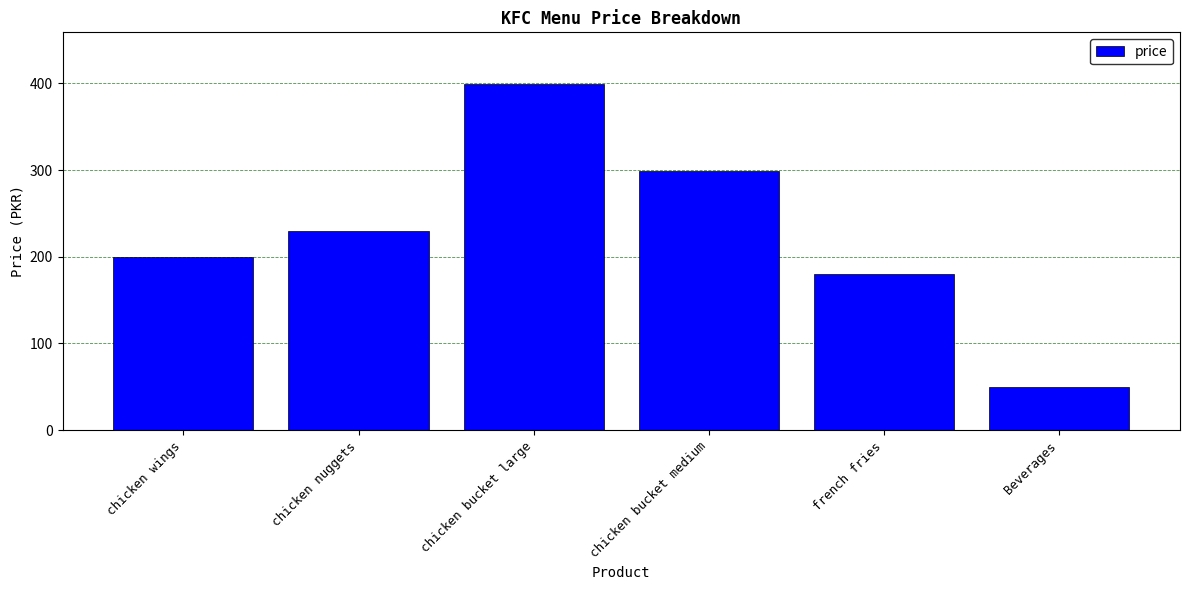

What is the label of the 5th bar from the right?

chicken nuggets